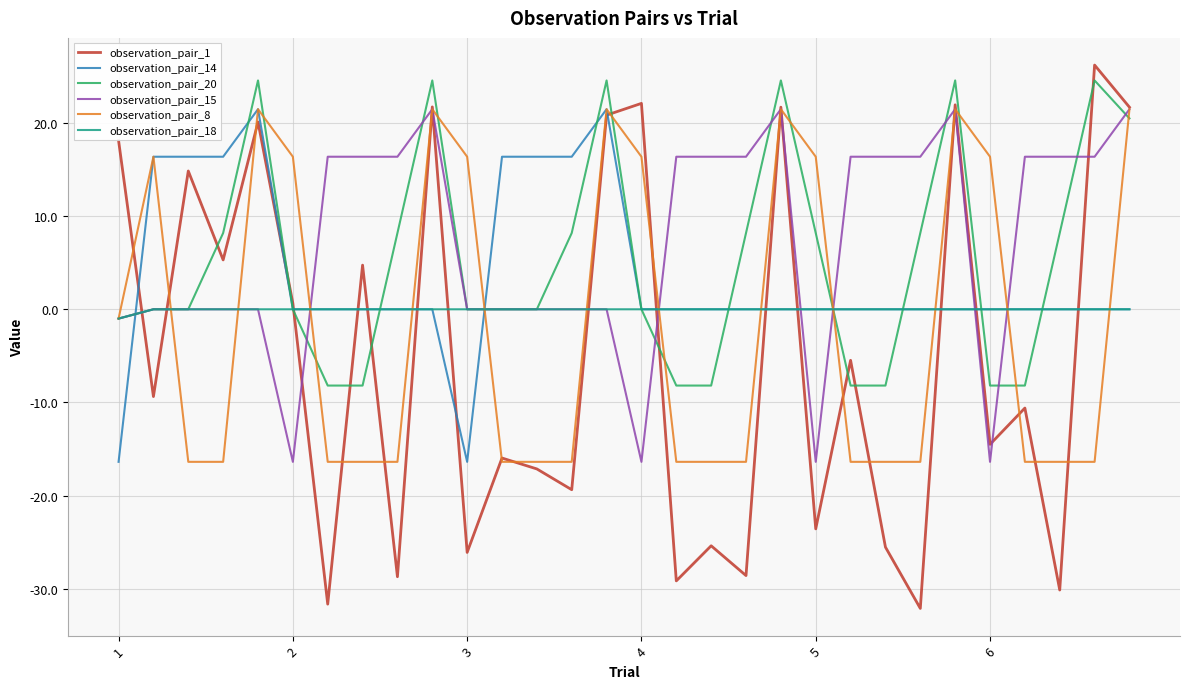

What is the minimum value shown in the chart?

-32.1